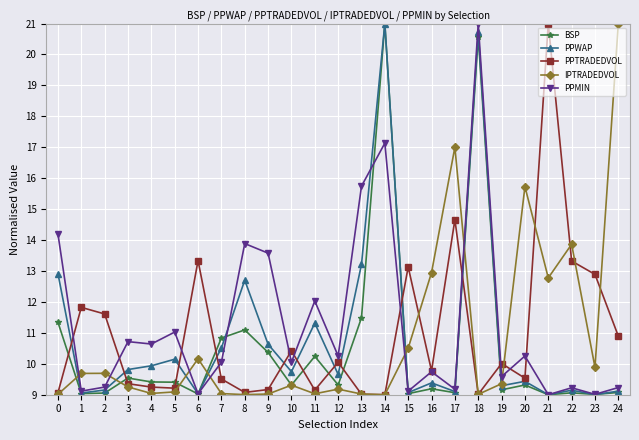

What value does the BSP series have at 0?

11.3